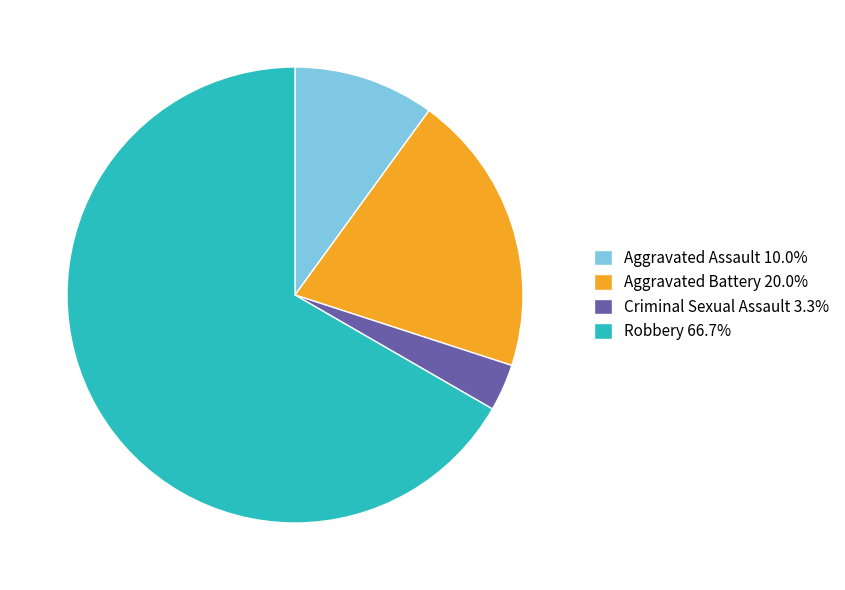

What is the ratio of the value at Criminal Sexual Assault 3.3% to the value at Aggravated Assault 10.0%?

0.3